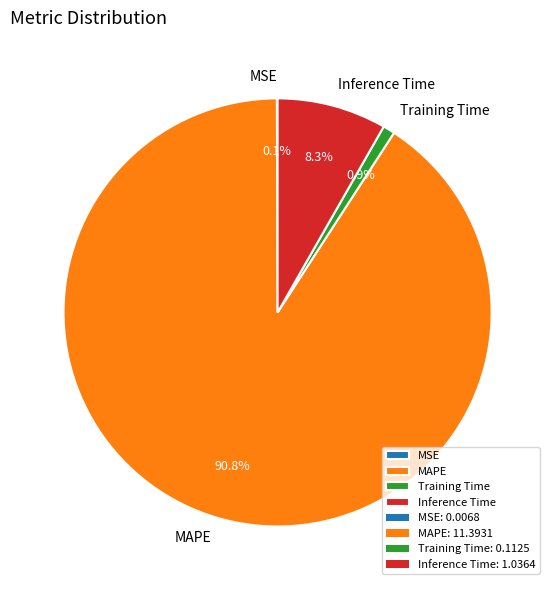

True or false: Inference Time accounts for 8% of the total.

True